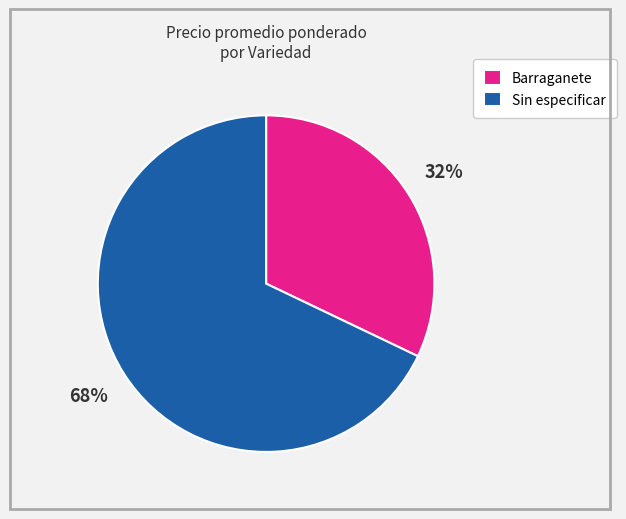

Is there a majority slice in this chart?

Yes